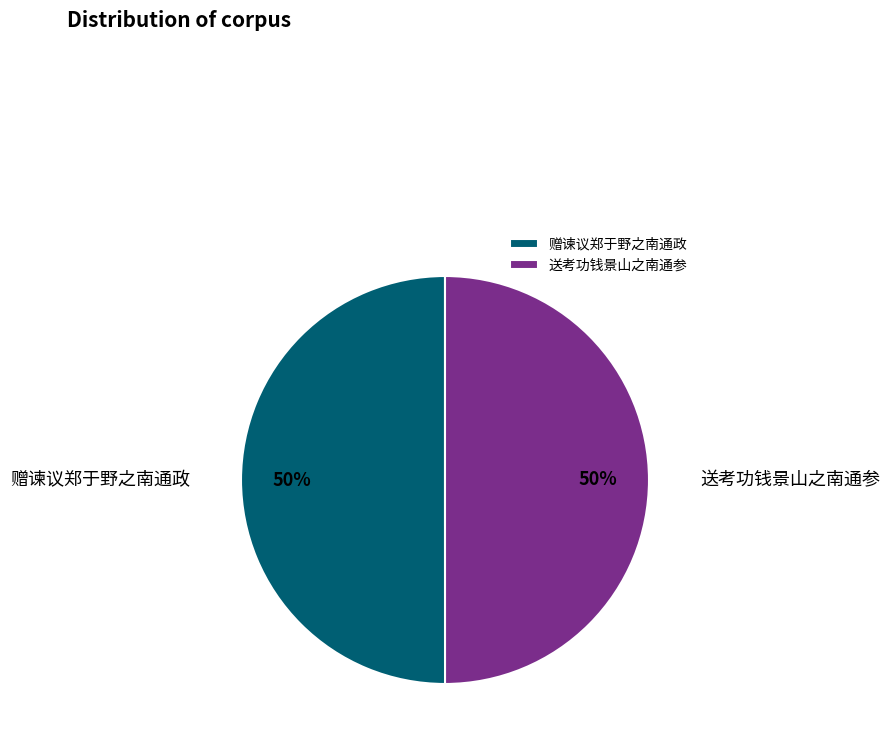

Approximately how many times larger is the value at 赠谏议郑于野之南通政 compared to 送考功钱景山之南通参?

1.0